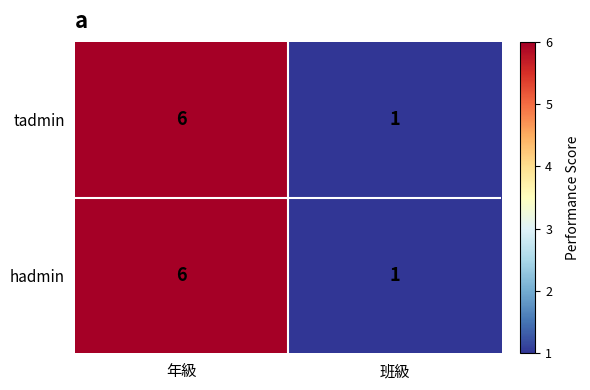

List the labels in order of hadmin value, smallest first.

班級, 年級